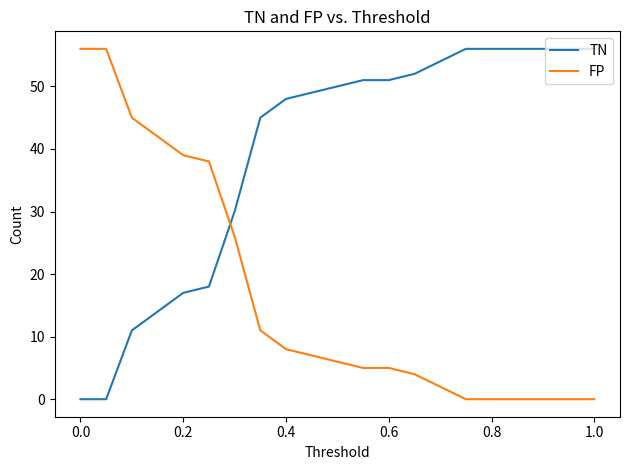

Reading right to left, transcribe all the data shown in this chart.

TN: 56	56	56	56	56	56	54	52	51	51	50	49	48	45	30	18	17	14	11	0	0
FP: 0	0	0	0	0	0	2	4	5	5	6	7	8	11	26	38	39	42	45	56	56